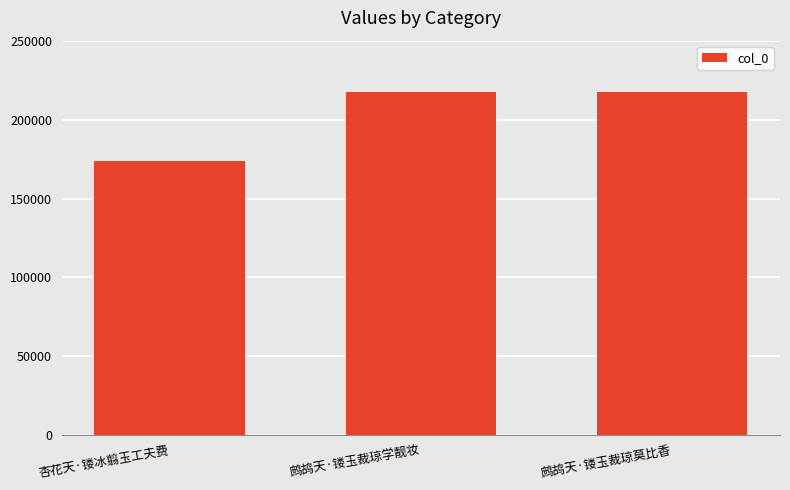

What is the label of the 2nd bar from the left?

鹧鸪天·镂玉裁琼学靓妆